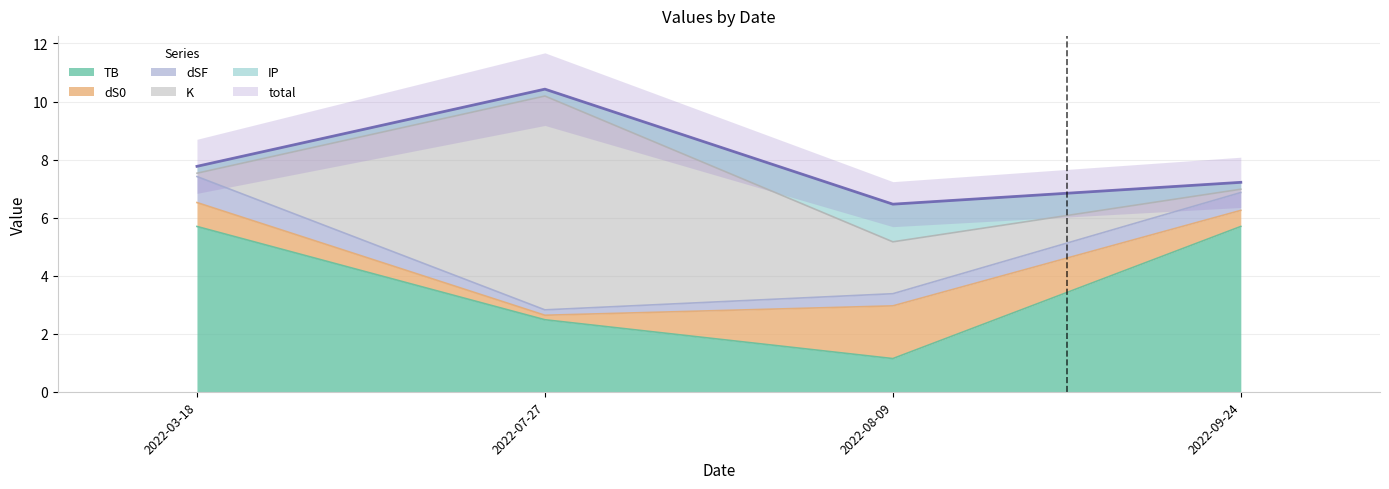

Reading left to right, extract all data points from this chart.

TB: 5.7	2.5	1.1	5.7
dS0: 0.8	0.2	1.8	0.6
dSF: 0.9	0.2	0.4	0.6
K: 0.1	7.4	1.8	0.1
IP: 0.2	0.2	1.3	0.2
total: 7.8	10.4	6.5	7.2